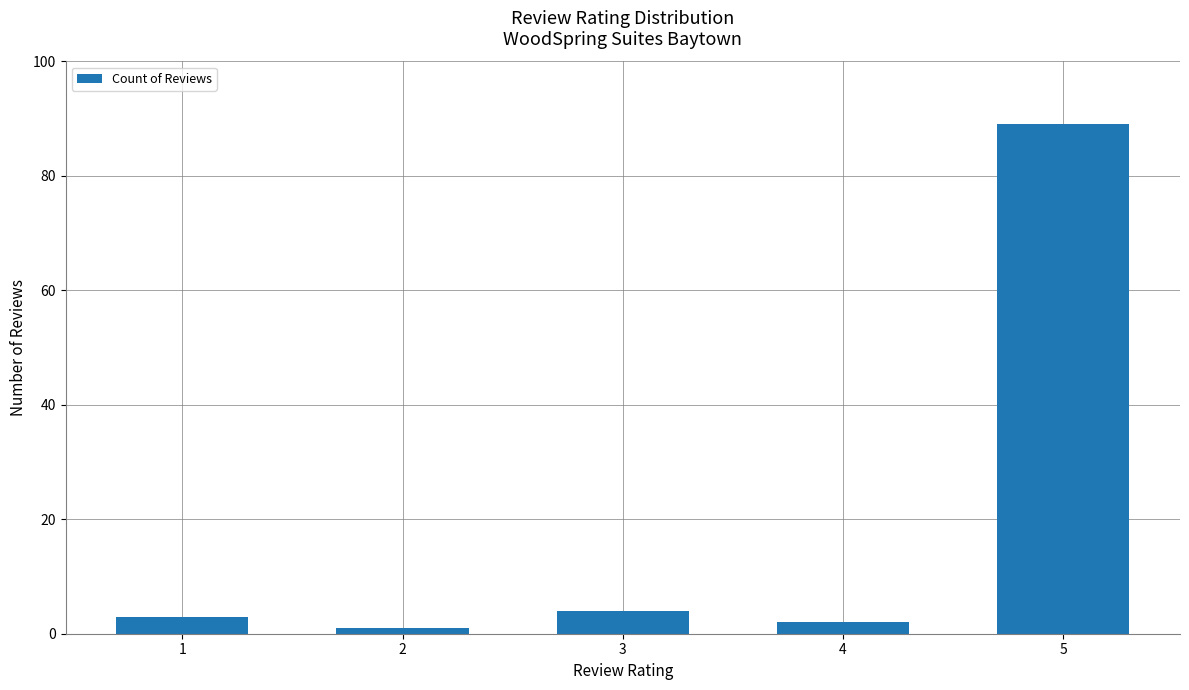

Count the number of categories in the chart.

5